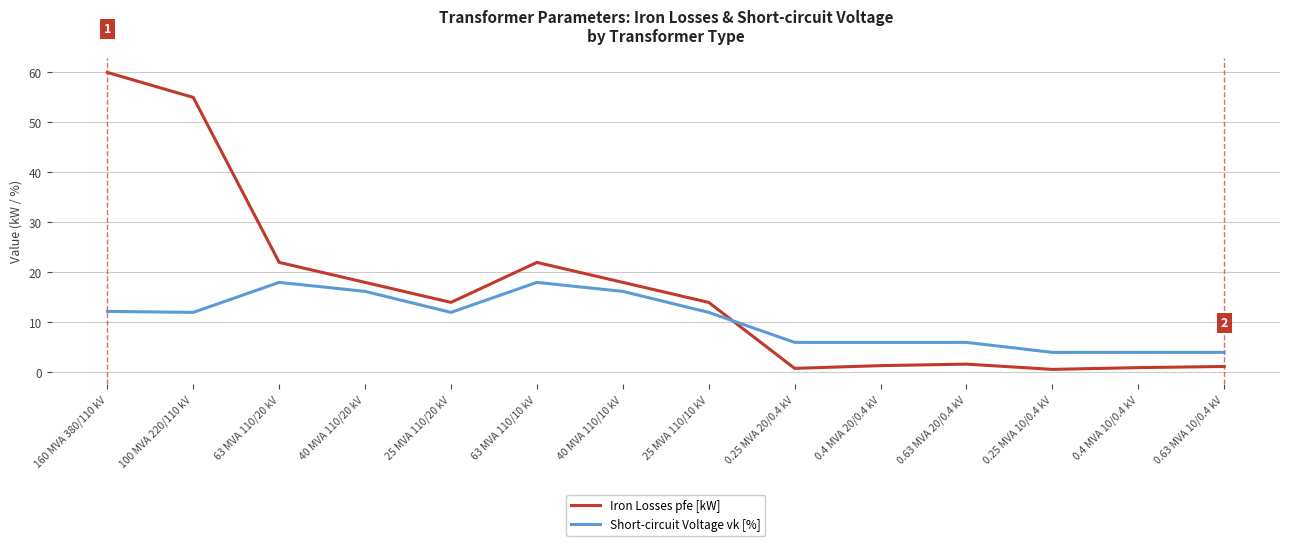

Does the chart have visible grid lines?

Yes